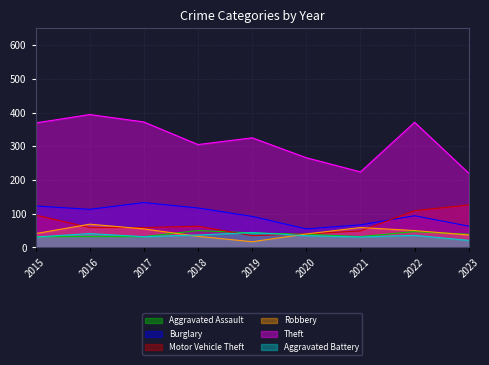

How many data points in Theft are less than 325?

4